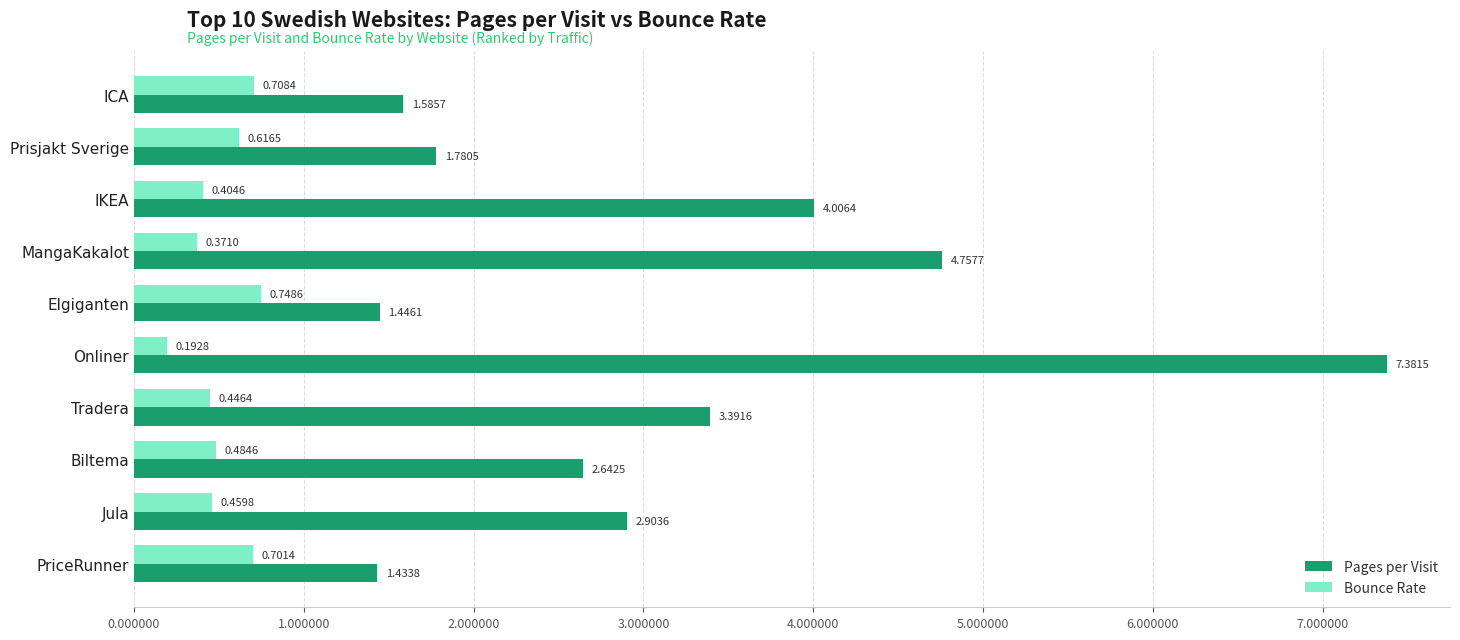

Which label corresponds to the largest value in the chart?

Onliner